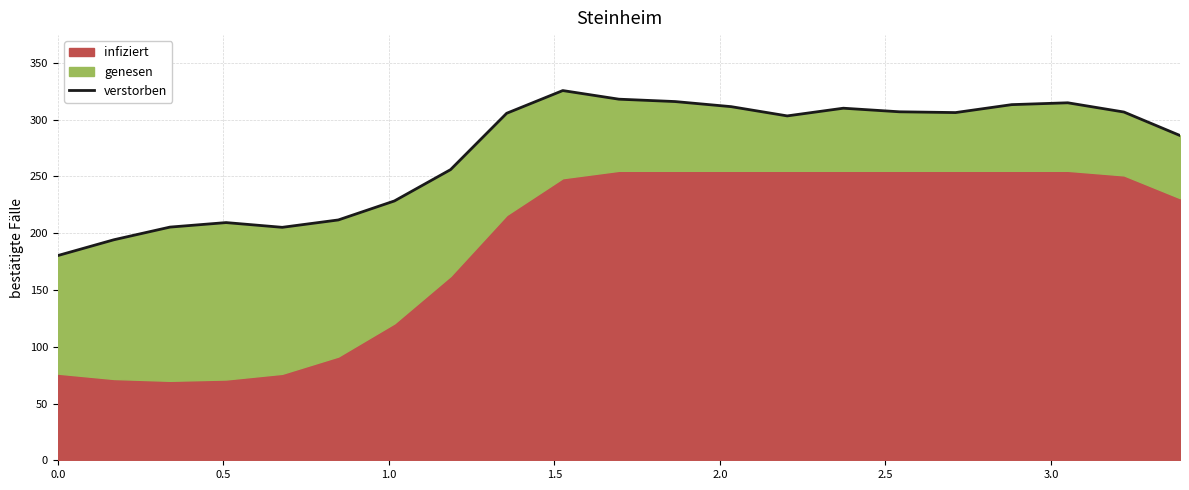

What position from the left is 1.5?

4